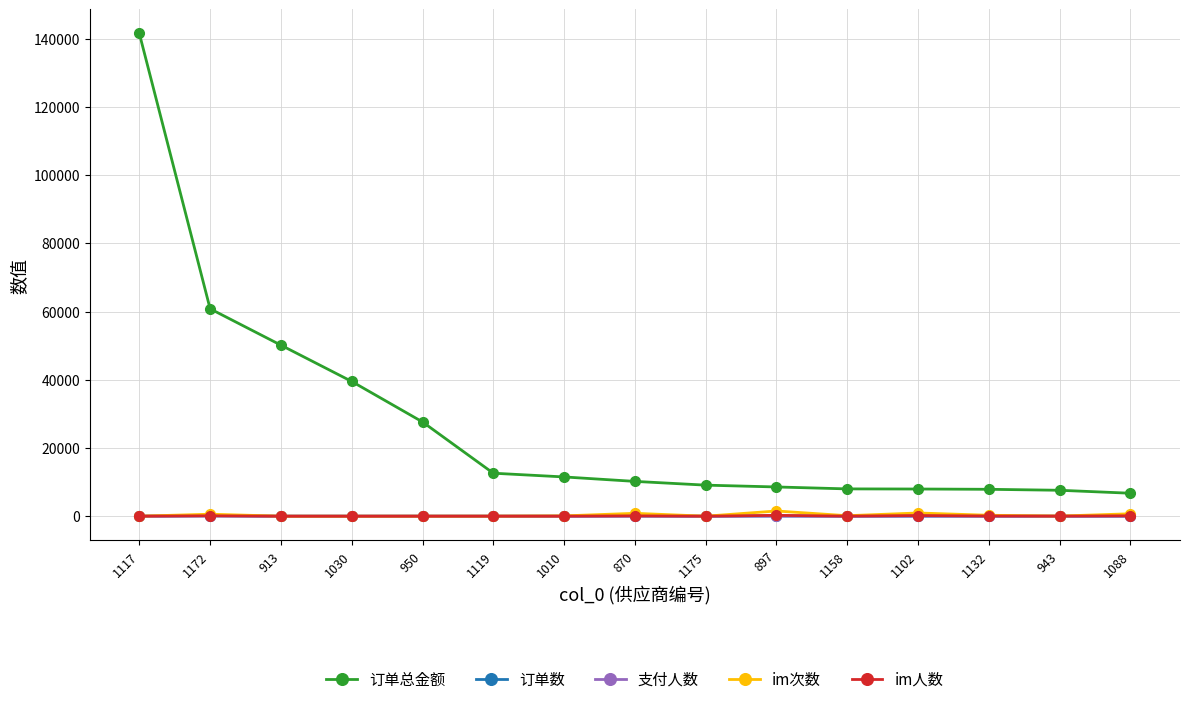

True or false: 订单总金额 has a value of 6327.9 at 1119.

False